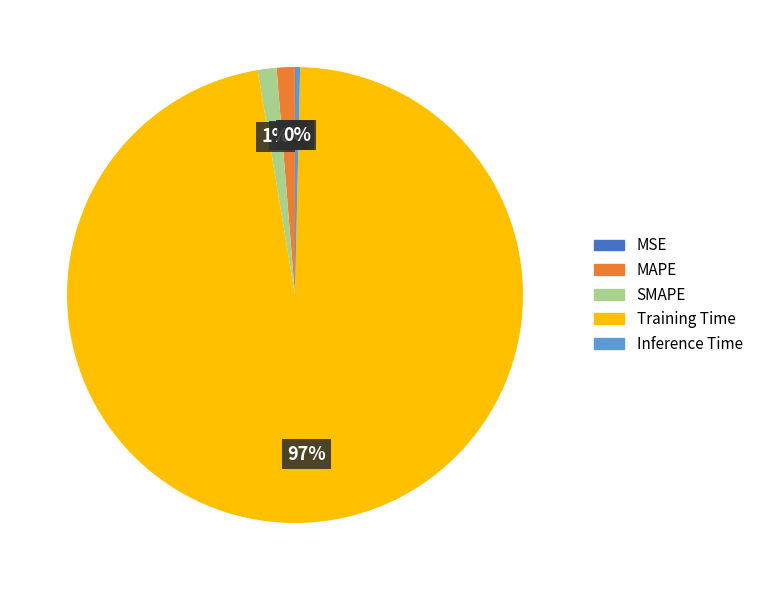

Is the sum of Inference Time and MAPE greater than half?

No